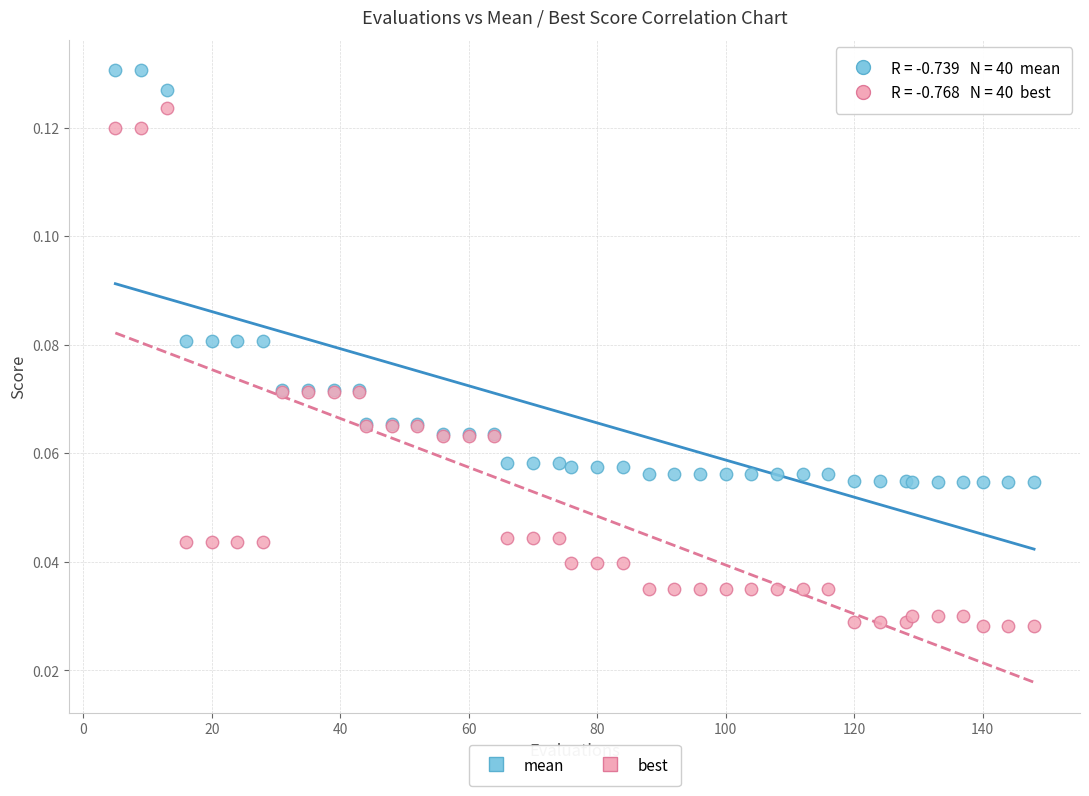

Which series contains the highest Y value?

mean